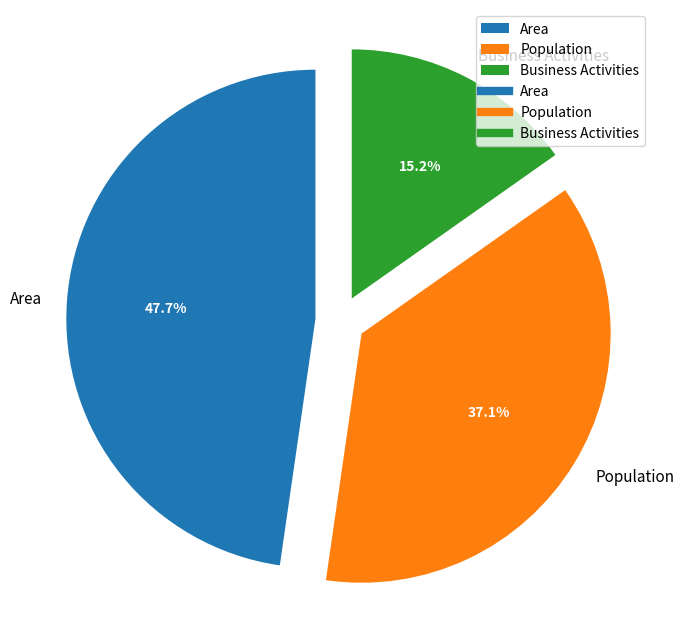

Does Population account for over 50% of the chart?

No